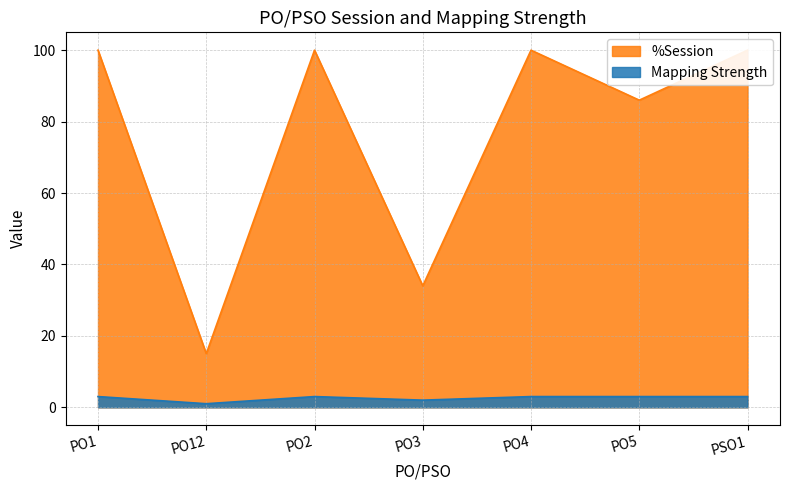

True or false: %Session has a value of 26 at PO1.

False